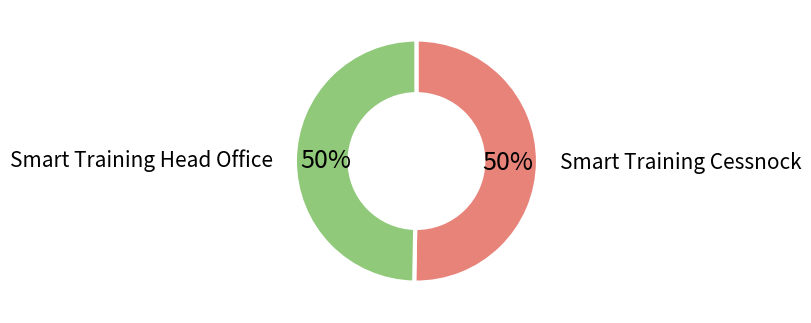

Combined, do Smart Training Head Office and Smart Training Cessnock account for over 50%?

Yes